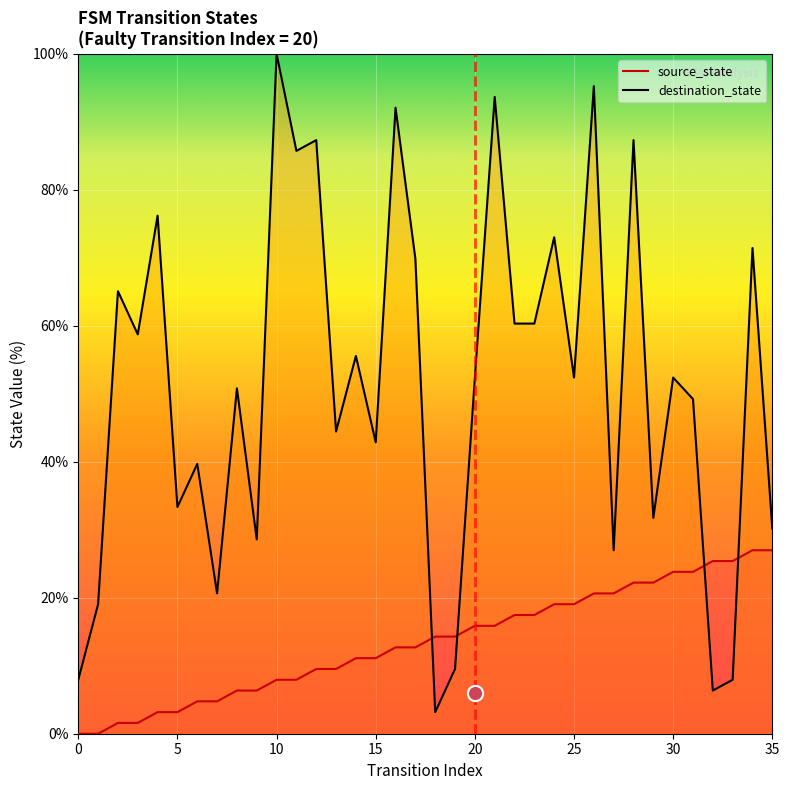

Which series contains the lowest Y value?

source_state